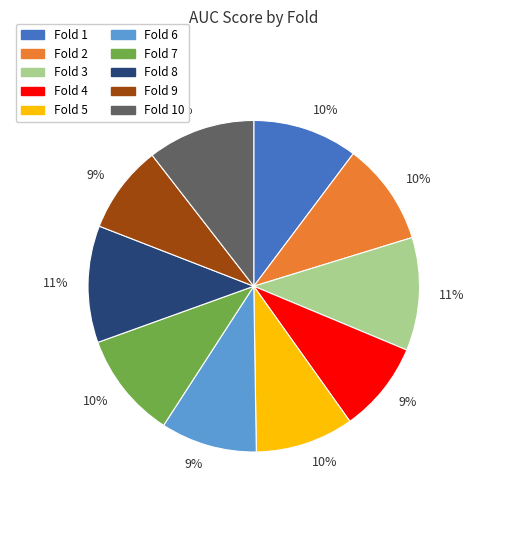

To the nearest percent, what is the average slice percentage?

10%